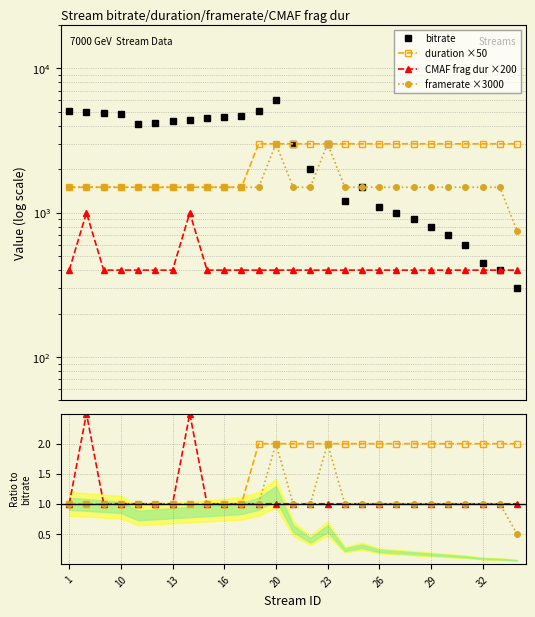

How many data points in duration are less than 2?

11